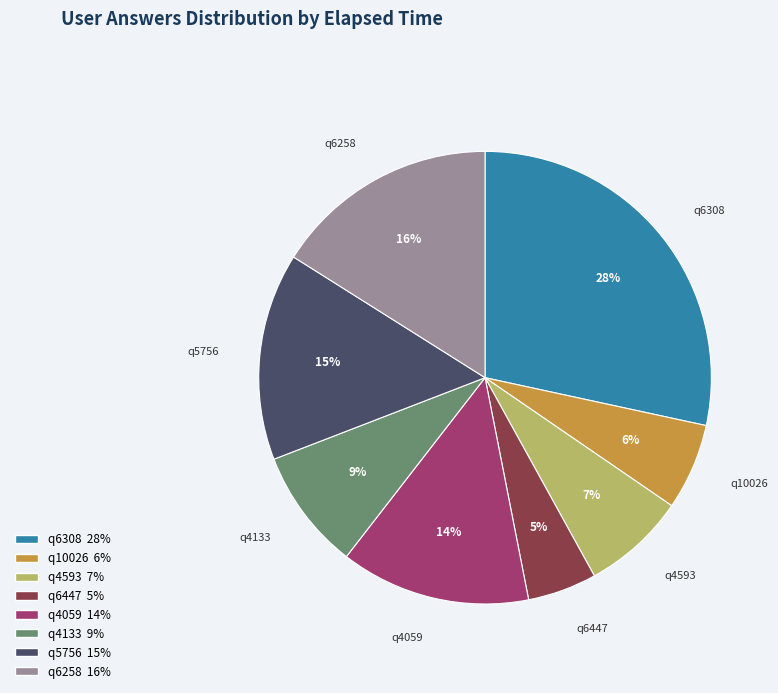

To the nearest percent, what portion does q6447 represent?

5%